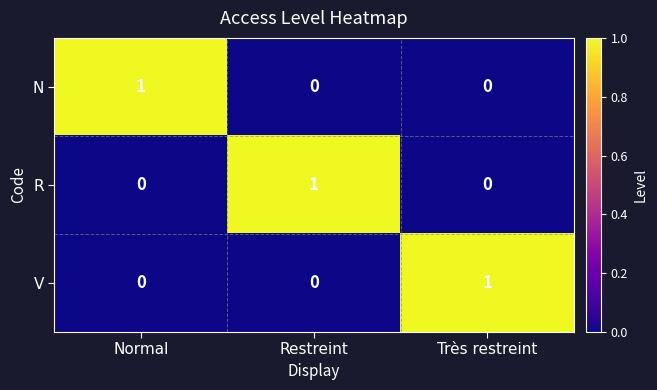

How many values in the R series exceed 0?

1